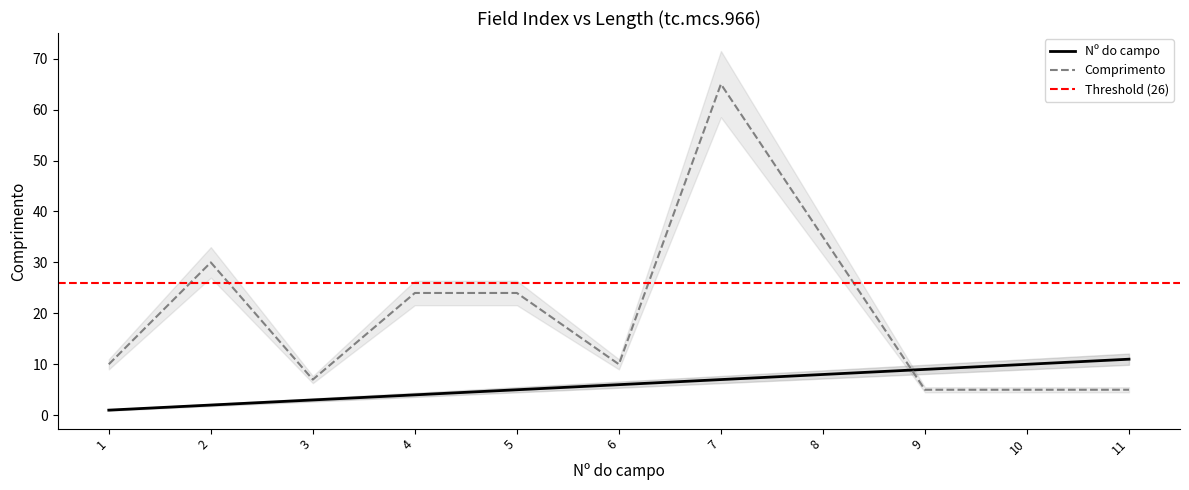

What value does the Nº do campo series have at 4, to the nearest 5?

5